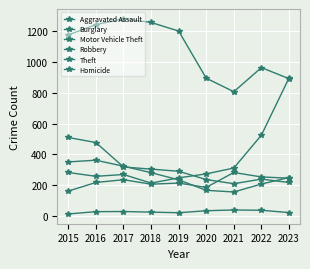

Reading left to right, list all the values displayed in this chart.

Aggravated Assault: 160	216	234	205	212	184	281	252	244
Burglary: 509	476	317	303	289	235	208	238	216
Motor Vehicle Theft: 281	256	268	212	246	272	310	524	896
Robbery: 350	361	322	280	233	165	154	206	248
Theft: 1177	1244	1282	1258	1202	895	807	964	892
Homicide: 11	26	27	23	19	32	37	35	20